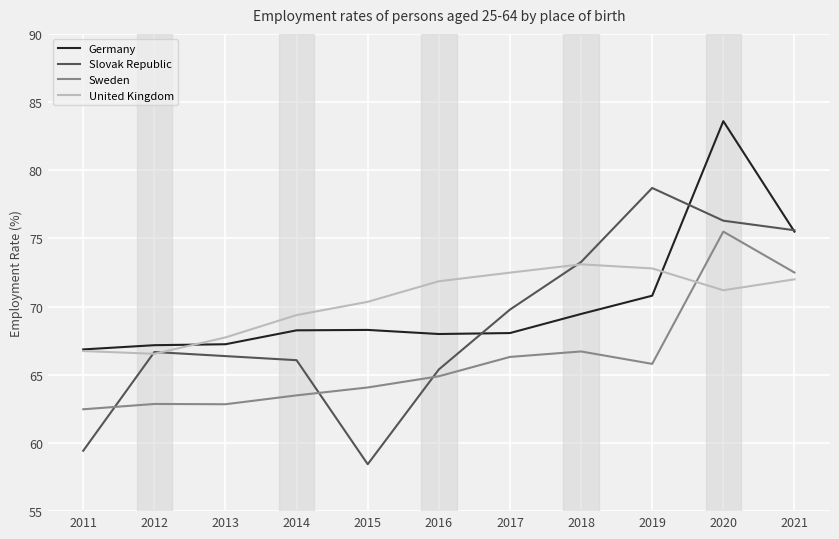

What is the total value across all series at 2021?

295.6